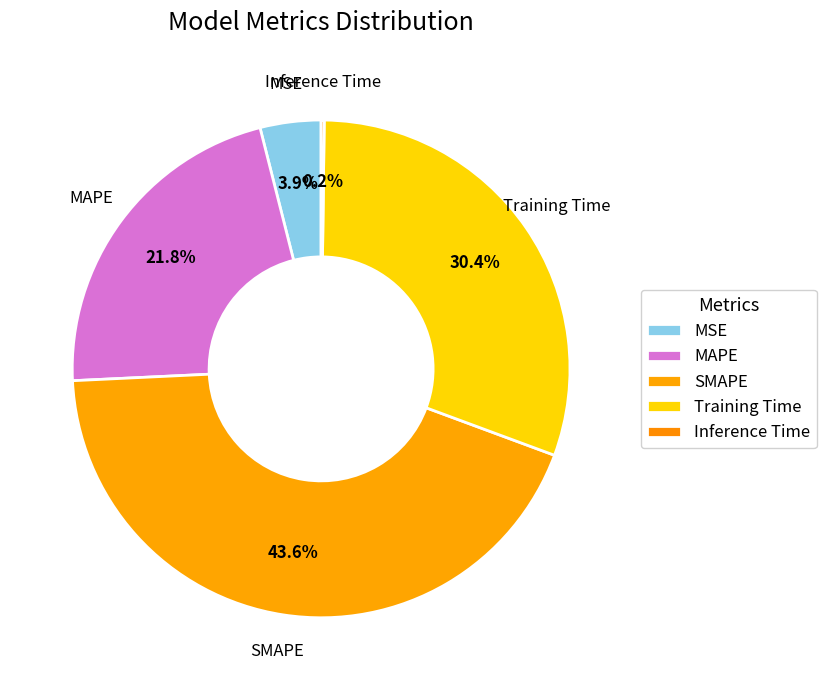

To the nearest percent, what is the difference between the Inference Time and MAPE slice percentages?

22%